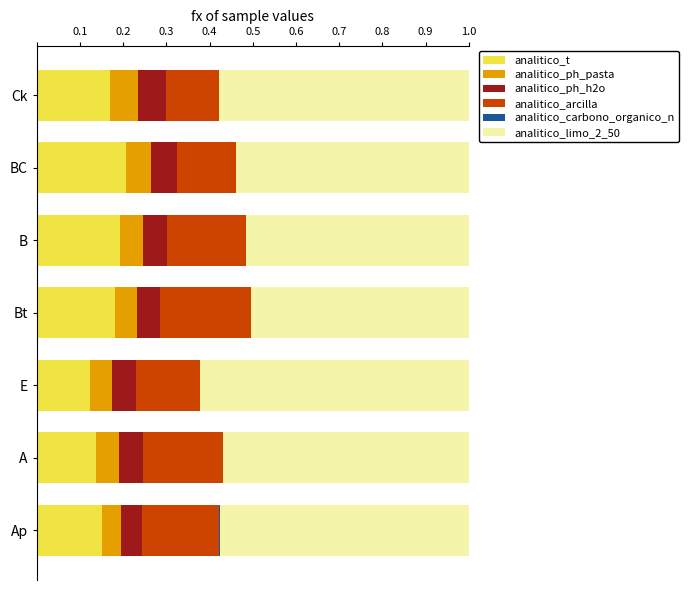

True or false: analitico_t has a value of 0.3 at BC.

False